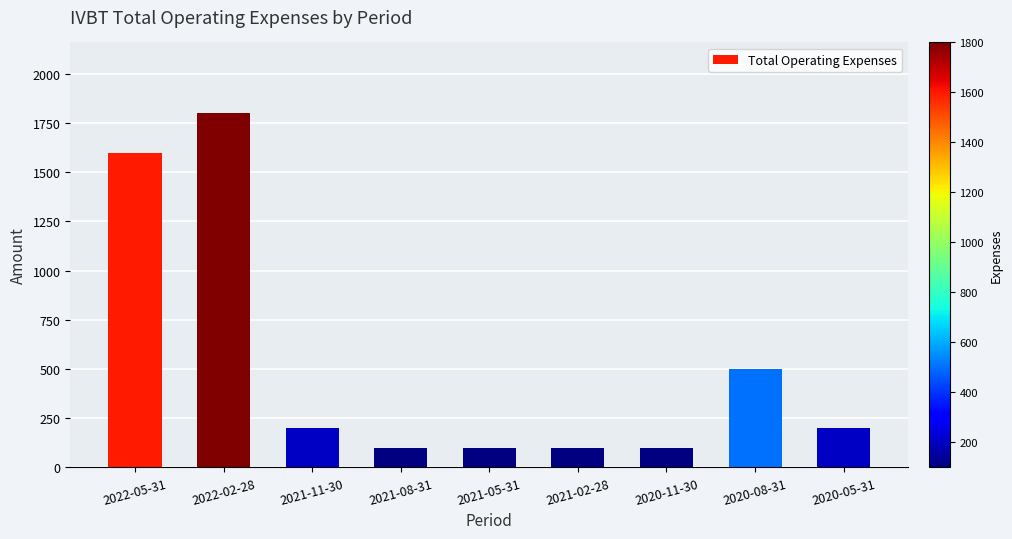

Where is the data nearest to the value 950?

2020-08-31